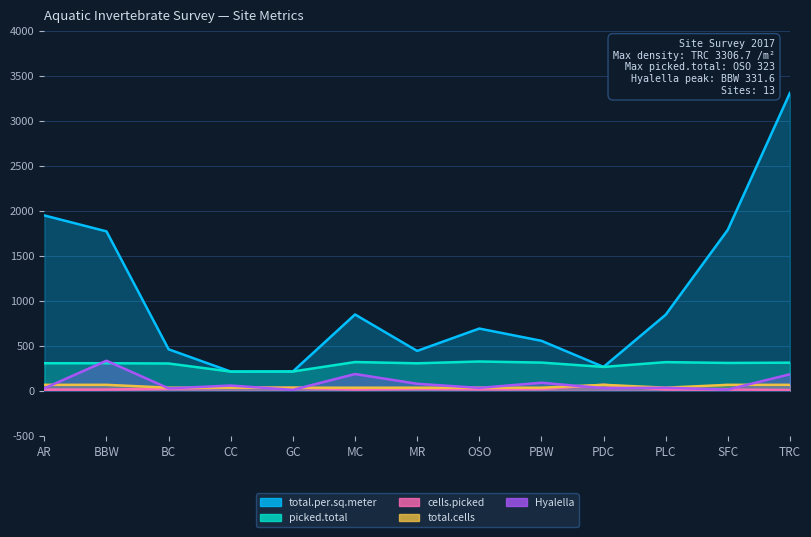

Is the value of total.cells at BC greater than the value of picked.total at OSO?

No